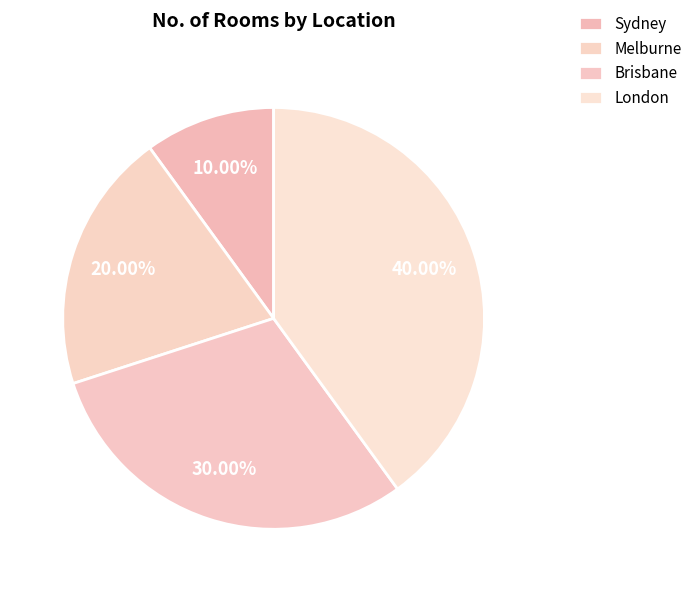

Rank the categories by value from highest to lowest.

London, Brisbane, Melburne, Sydney